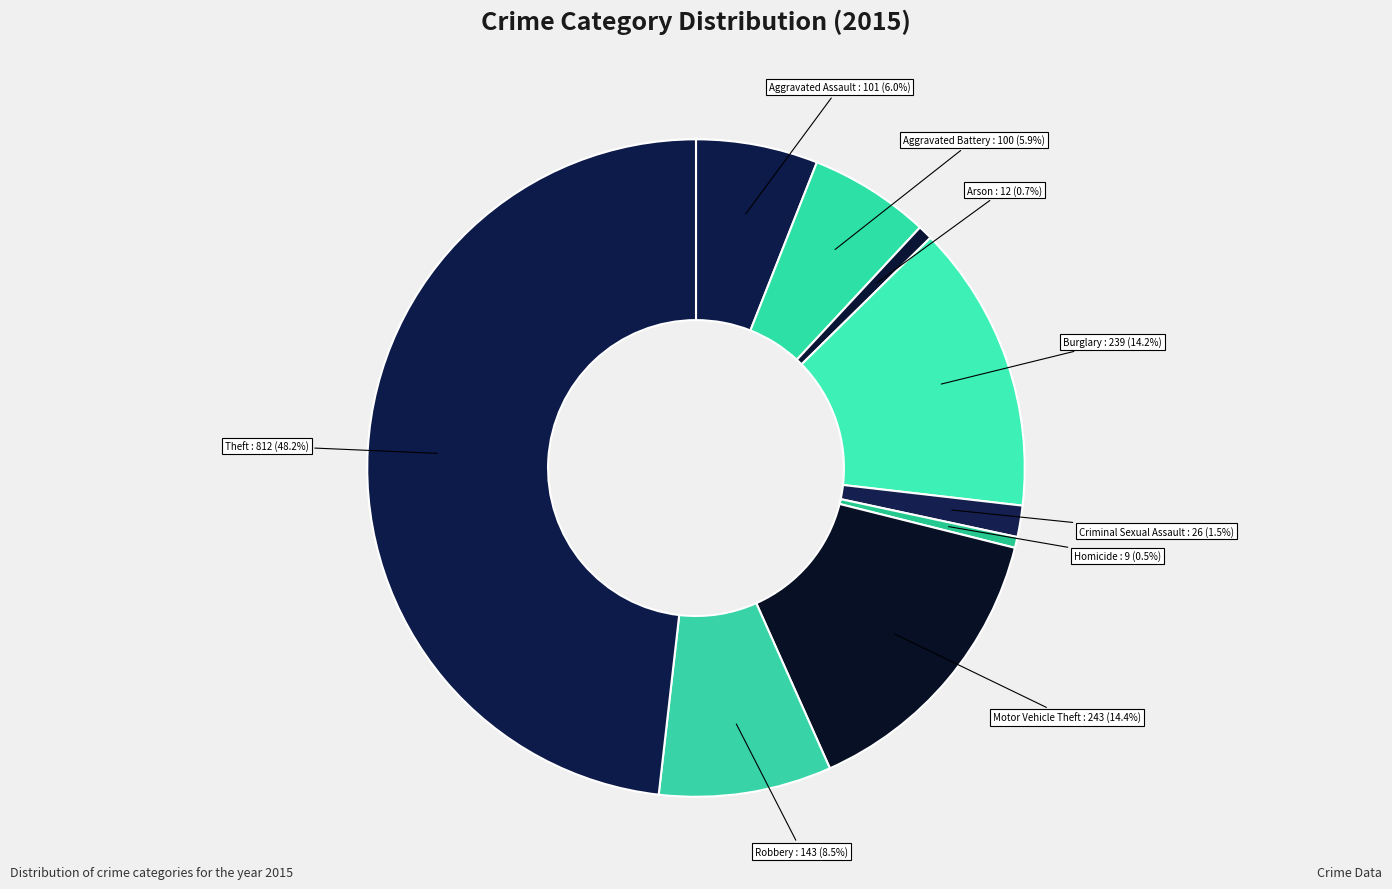

Rank the categories by value from highest to lowest.

Theft, Motor Vehicle Theft, Burglary, Robbery, Aggravated Assault, Aggravated Battery, Criminal Sexual Assault, Arson, Homicide